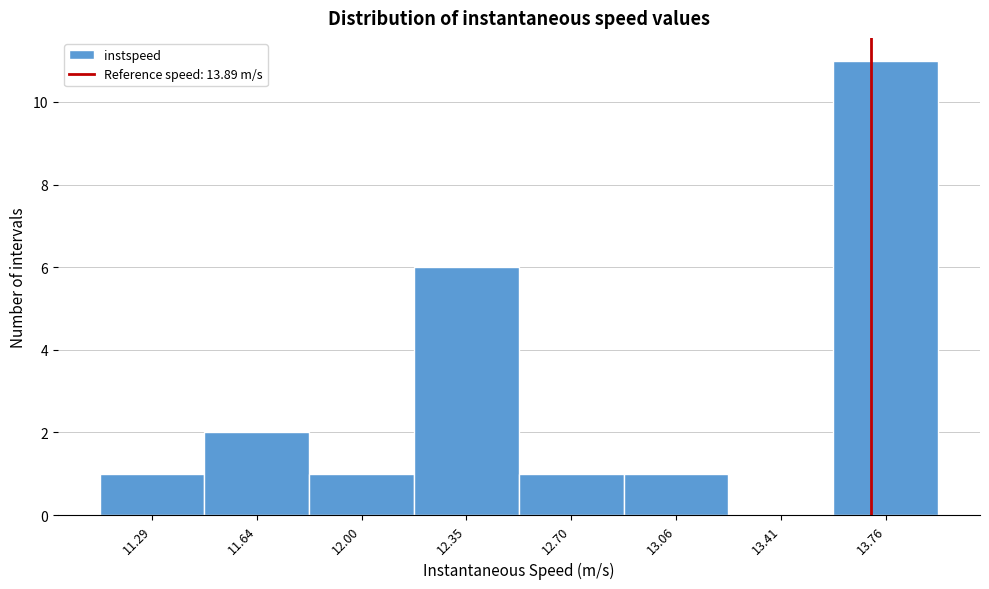

Reading left to right, what are all the values shown in this chart?

11.29=1	11.64=2	12.00=1	12.35=6	12.70=1	13.06=1	13.41=0	13.76=11